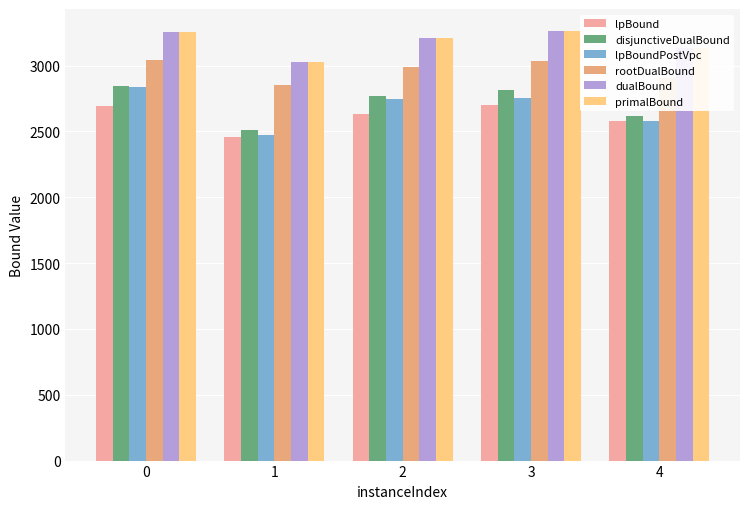

Does the chart contain any negative values?

No